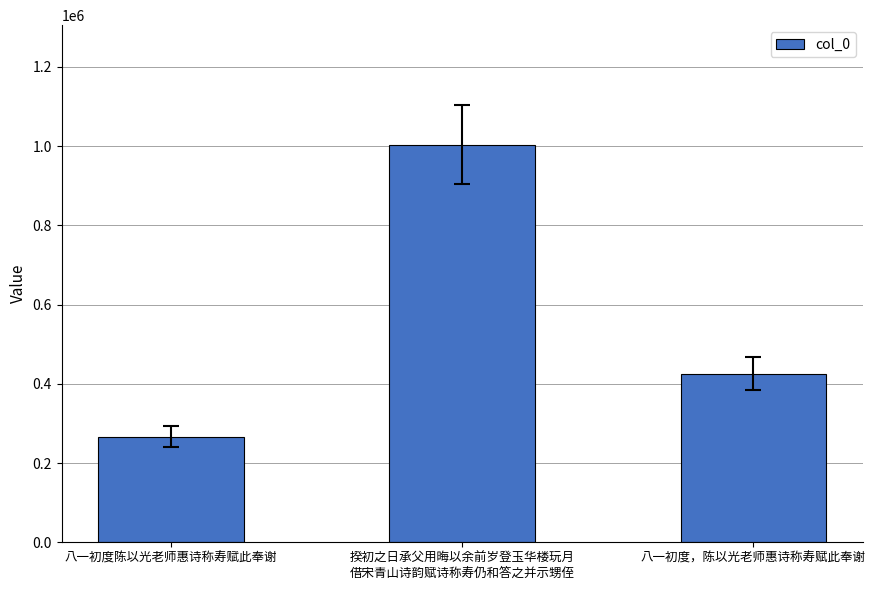

Reading left to right, extract all data points from this chart.

八一初度陈以光老师惠诗称寿赋此奉谢=266064	揆初之日承父用晦以余前岁登玉华楼玩月
借宋青山诗韵赋诗称寿仍和答之并示甥侄=1003921	八一初度，陈以光老师惠诗称寿赋此奉谢=425953